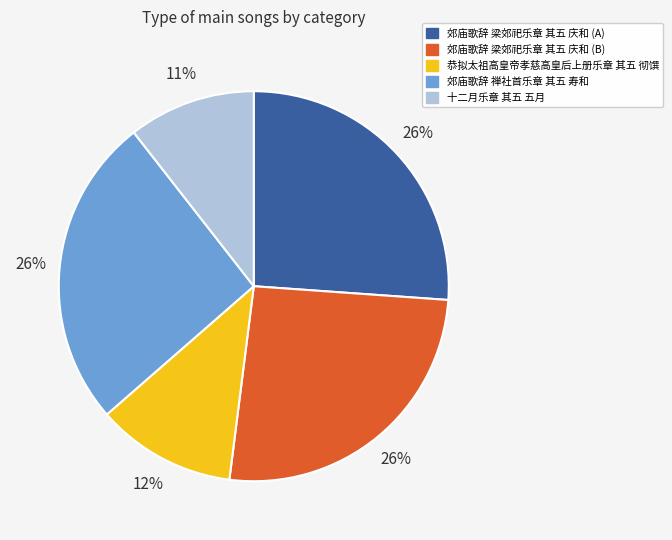

Which has a higher value, 郊庙歌辞 禅社首乐章 其五 寿和 or 恭拟太祖高皇帝孝慈高皇后上册乐章 其五 彻馔?

郊庙歌辞 禅社首乐章 其五 寿和